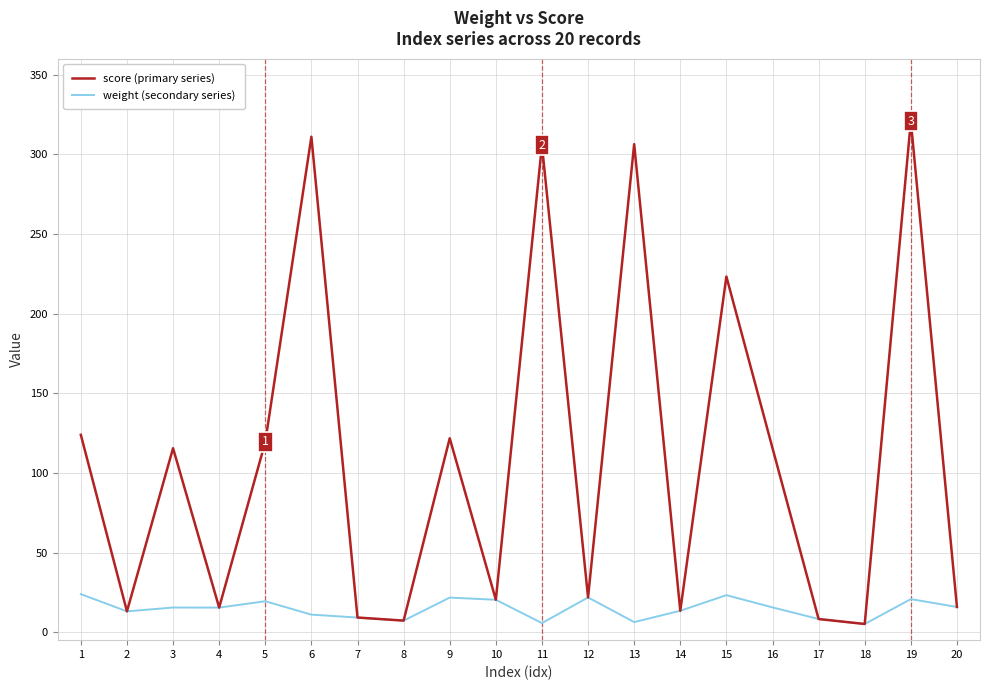

Rank the series by their maximum value, from lowest to highest.

weight (secondary series), score (primary series)